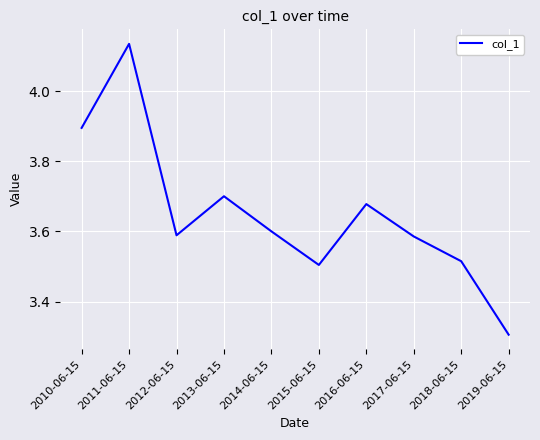

Is it true that the value at 2014-06-15 is 3.6?

True